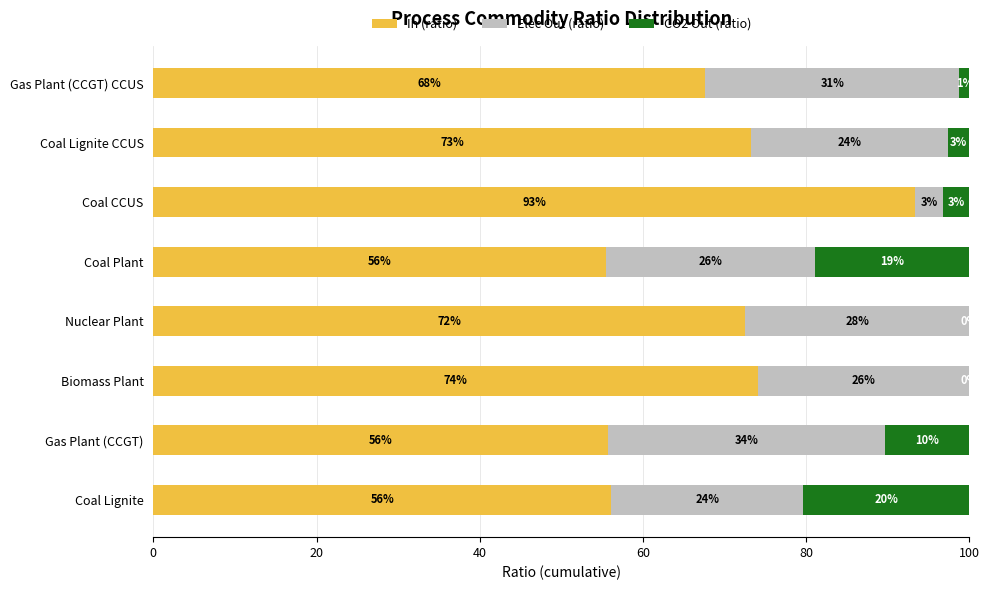

What is the sum of all In (ratio) values?

548.0